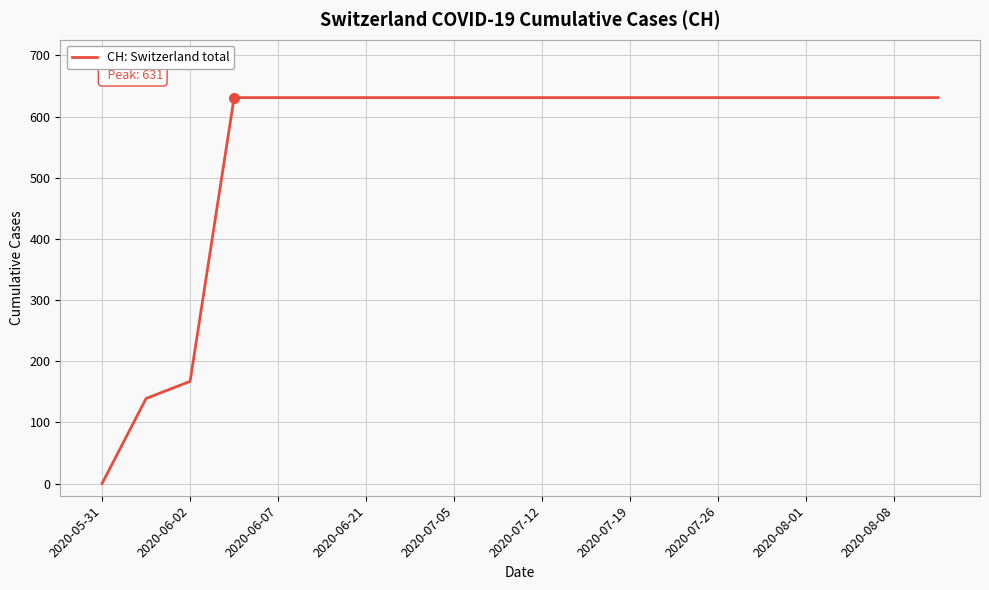

What is the difference between the maximum and minimum values?

631